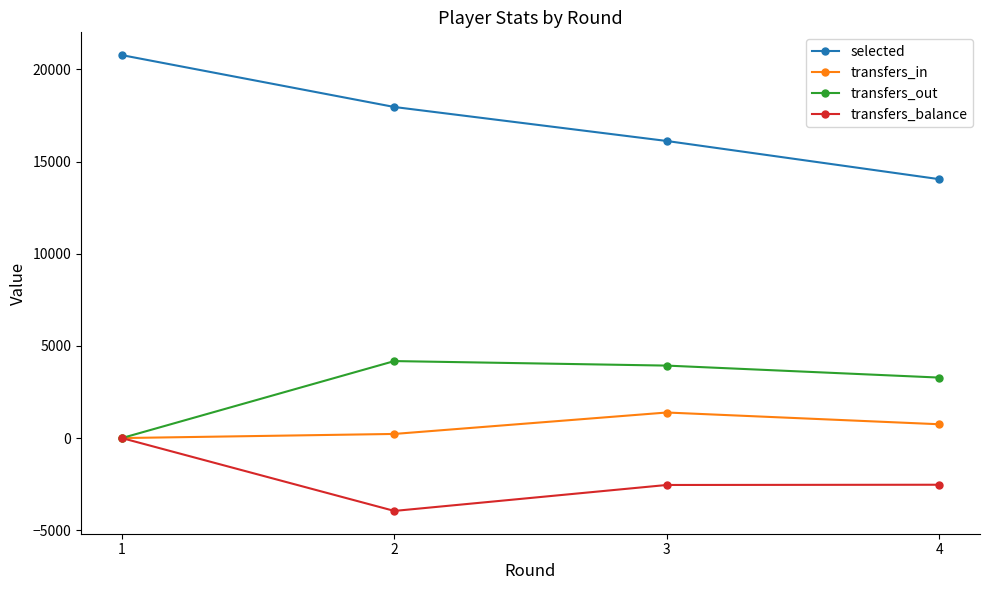

How many transfers_in values are between 224 and 1387?

3